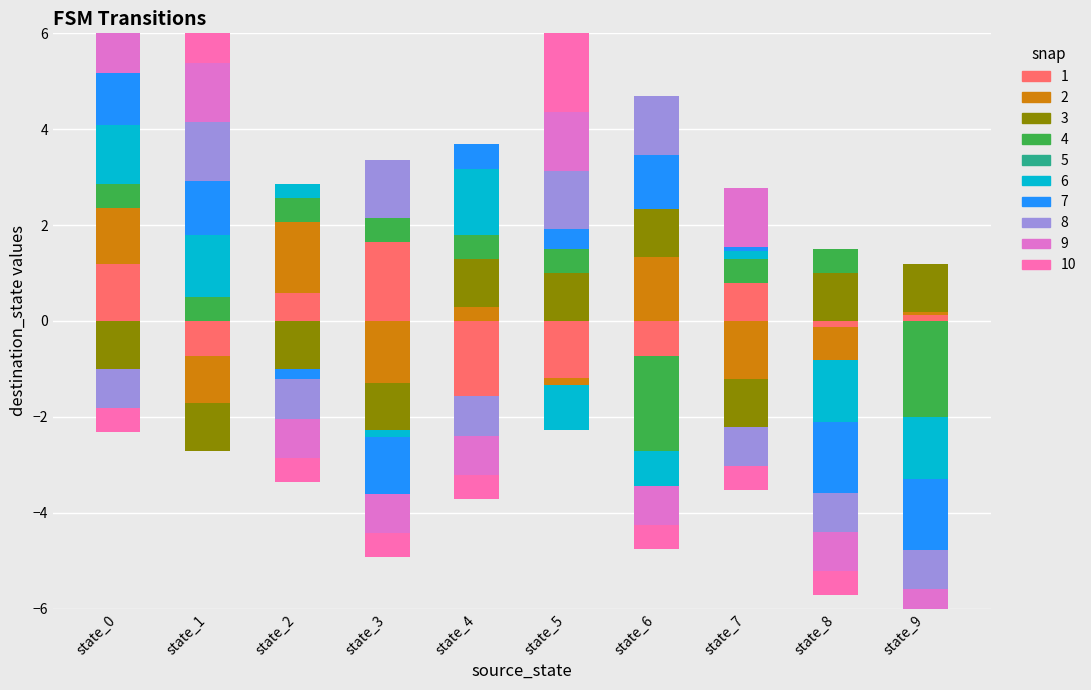

What is the difference between the maximum and minimum values in the 10 series?

2.0